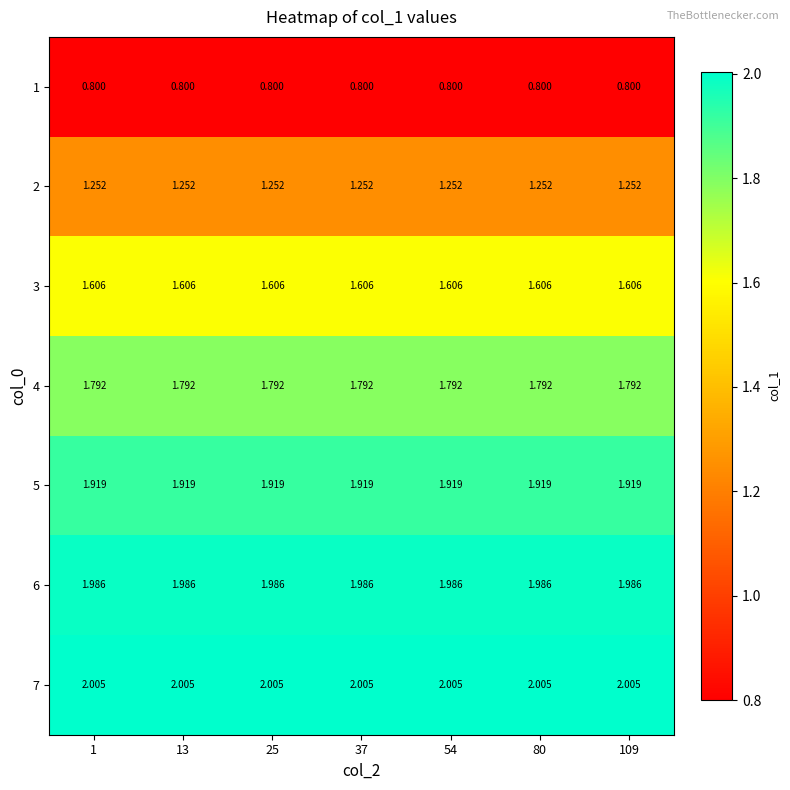

What is the total value across all series at 109?

11.4